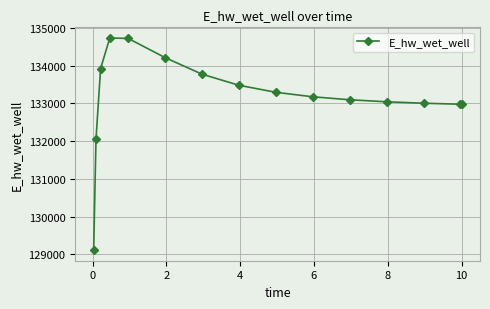

What is the difference between the maximum and second lowest values?

2689.9